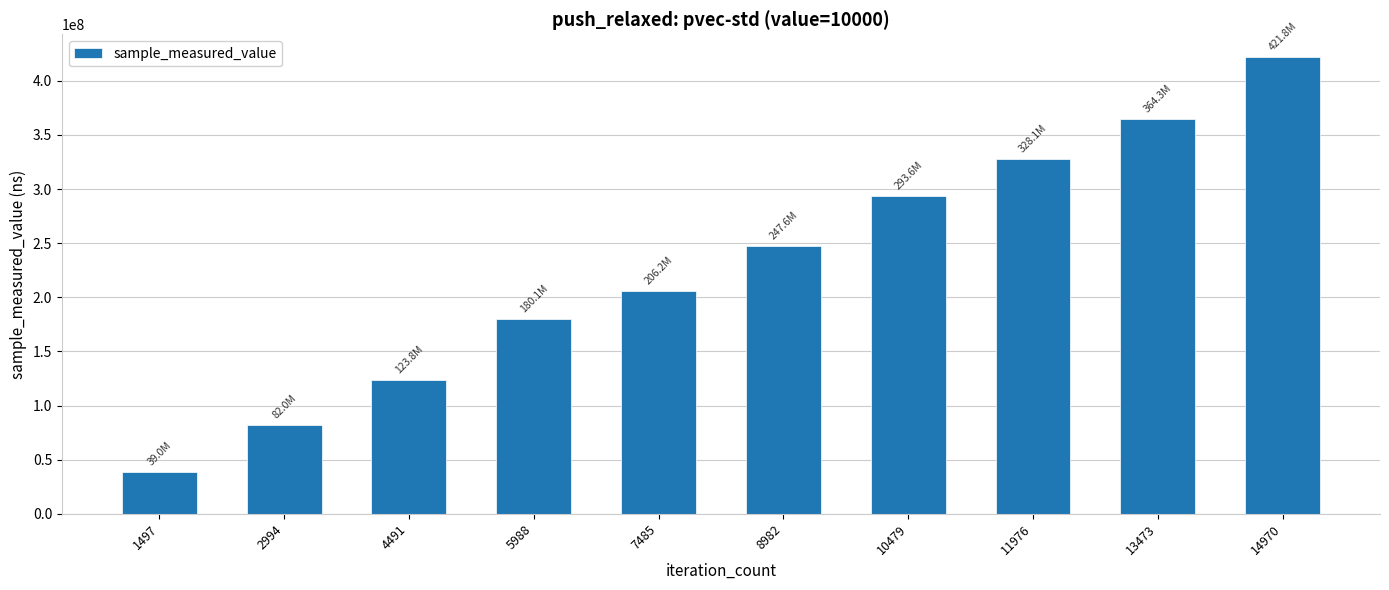

True or false: the data shows 180107458 at 5988.

True